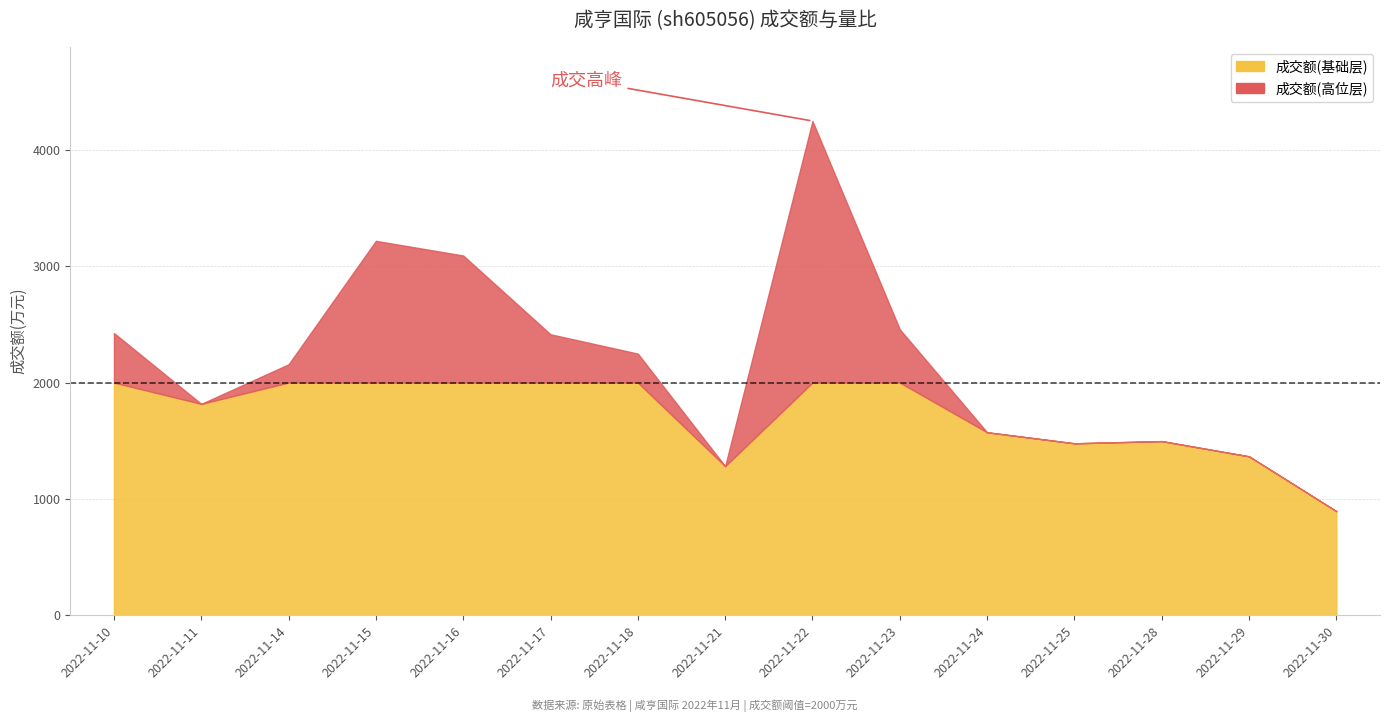

What is the value of the 量比 point at the 8th from the left?

0.5